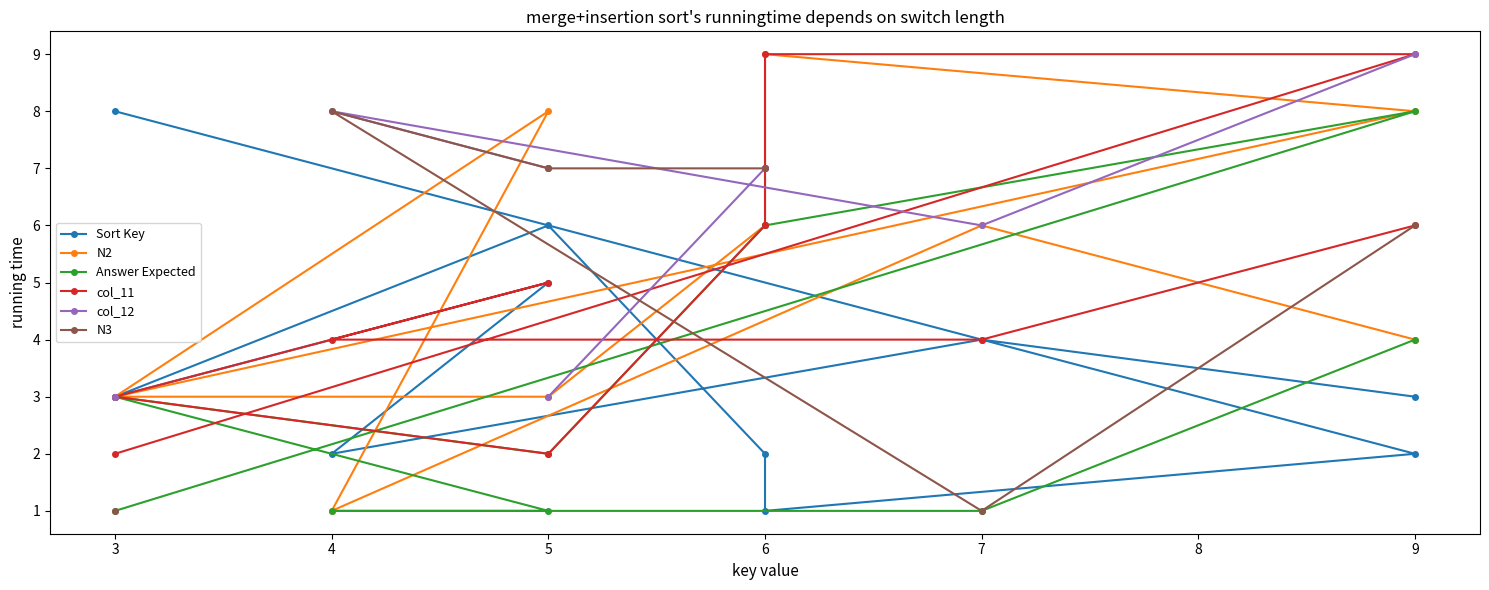

Which series has the widest spread of values?

N2